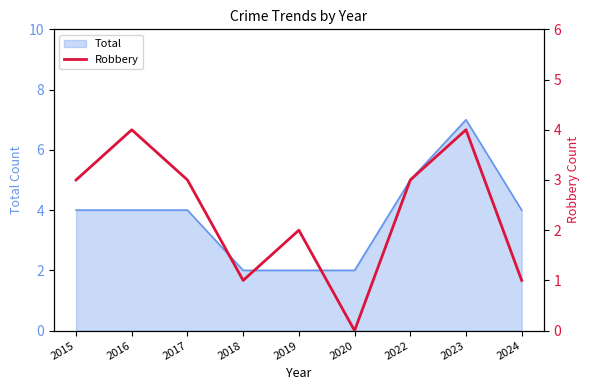

Does the chart display data point markers on the line(s)?

No